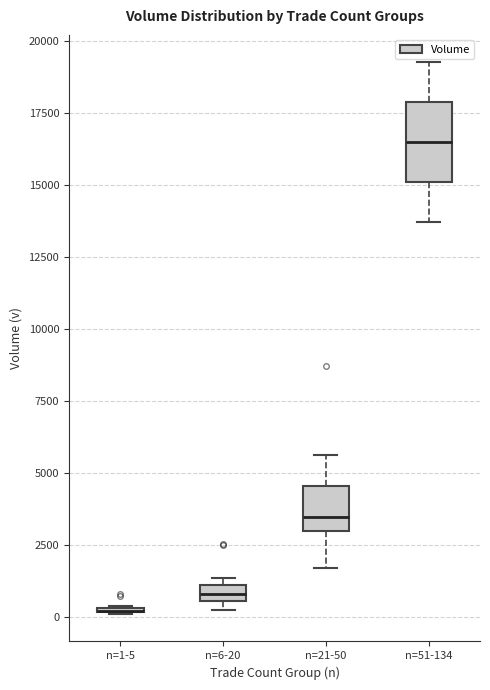

Which box is the tallest, from its lower edge to its upper edge?

n=51-134